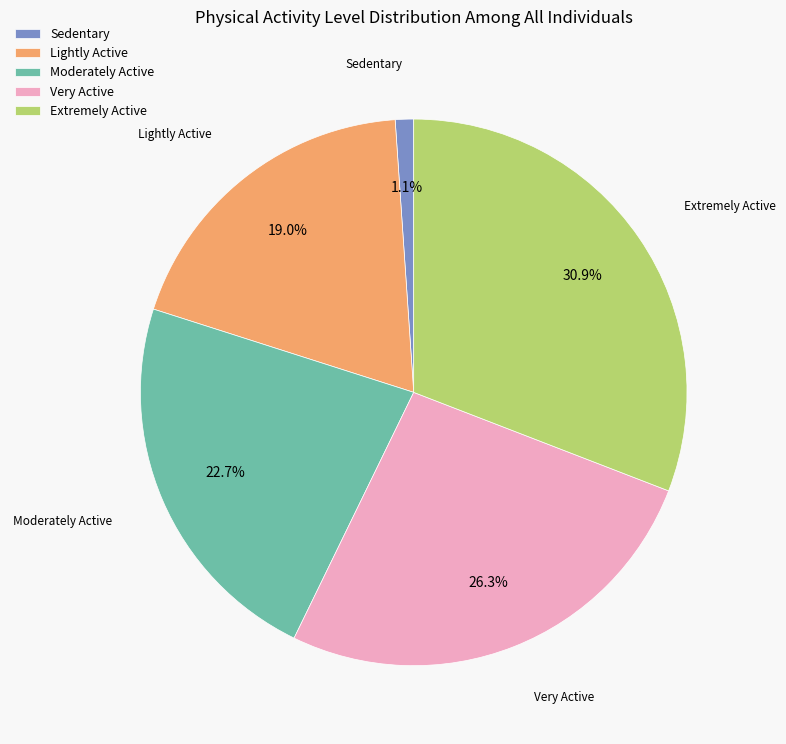

Do Very Active and Extremely Active together represent more than half of the pie?

Yes